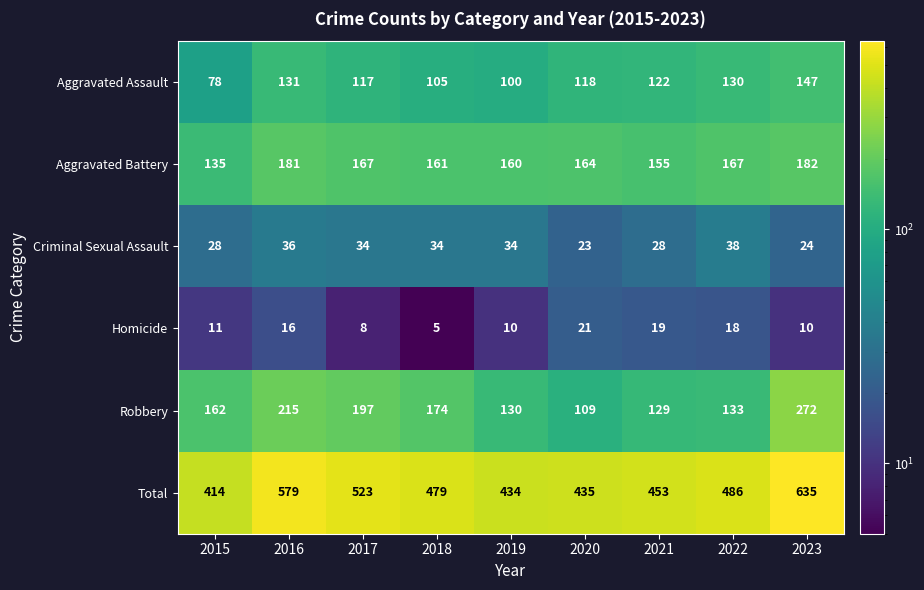

What value does the Total series have at 2017, to the nearest 50?

500